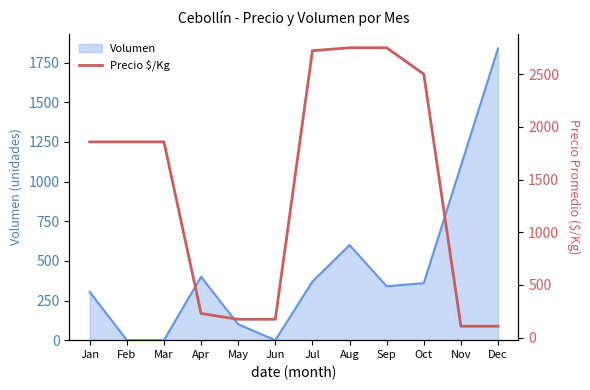

The value of Volumen at Apr is 578. True or false?

False